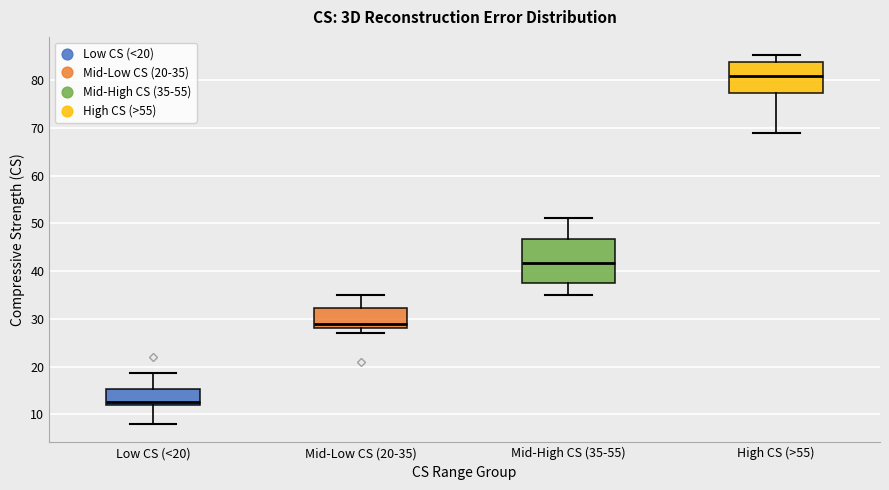

Reading left to right, transcribe this box plot: for each box, give where its median line is, the range the box spans, and where its two whiskers end, as read against the y-axis. The values are not printed on the chart, so give them approximately, as read against the axis.

Low CS (<20): median 13, box 12 to 15, whiskers 8 to 19
Mid-Low CS (20-35): median 29, box 28 to 32, whiskers 27 to 35
Mid-High CS (35-55): median 42, box 38 to 47, whiskers 35 to 51
High CS (>55): median 81, box 77 to 84, whiskers 69 to 85